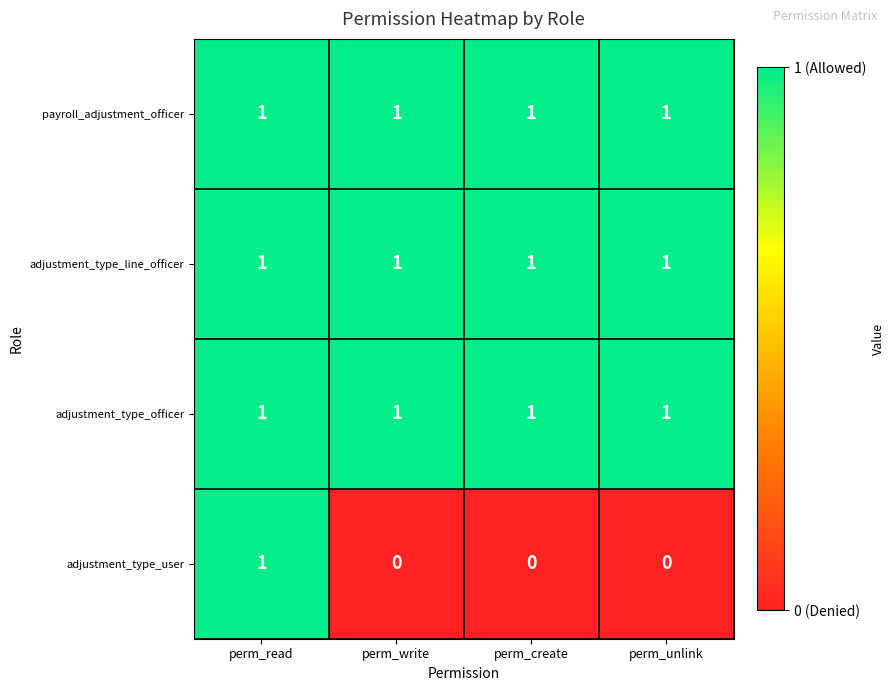

Is it true that adjustment_type_line_officer equals 2 at perm_unlink?

False